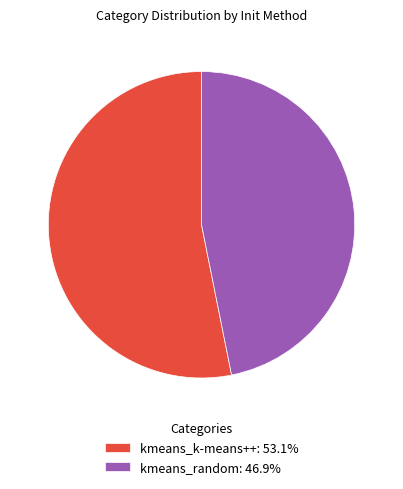

Which category has the smallest portion of the pie?

kmeans_random